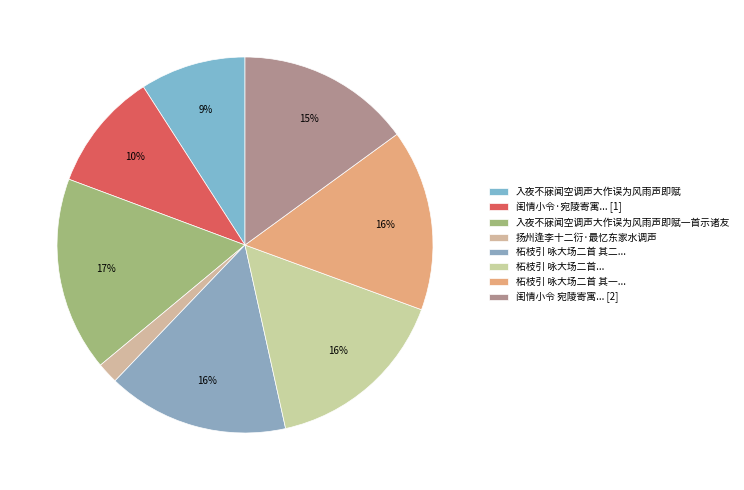

How many slices are in this pie chart?

8